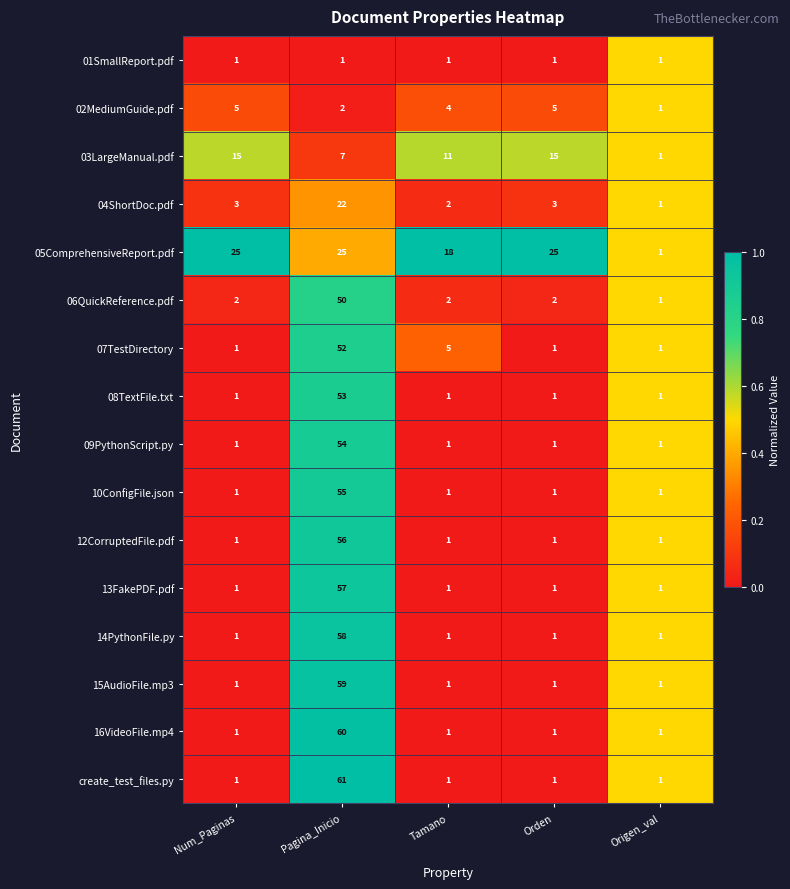

What is the maximum value shown in the chart?

61